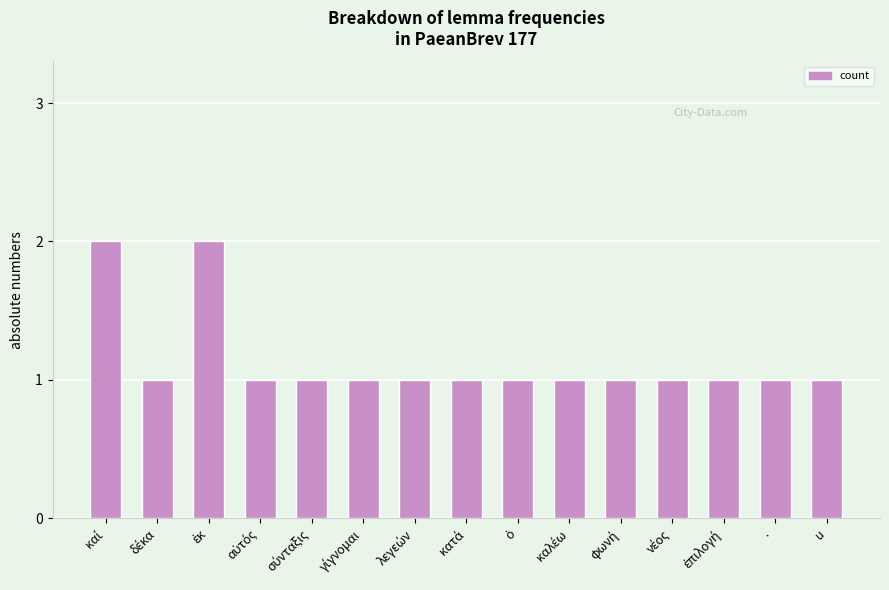

What is the label of the 2nd bar from the right?

·